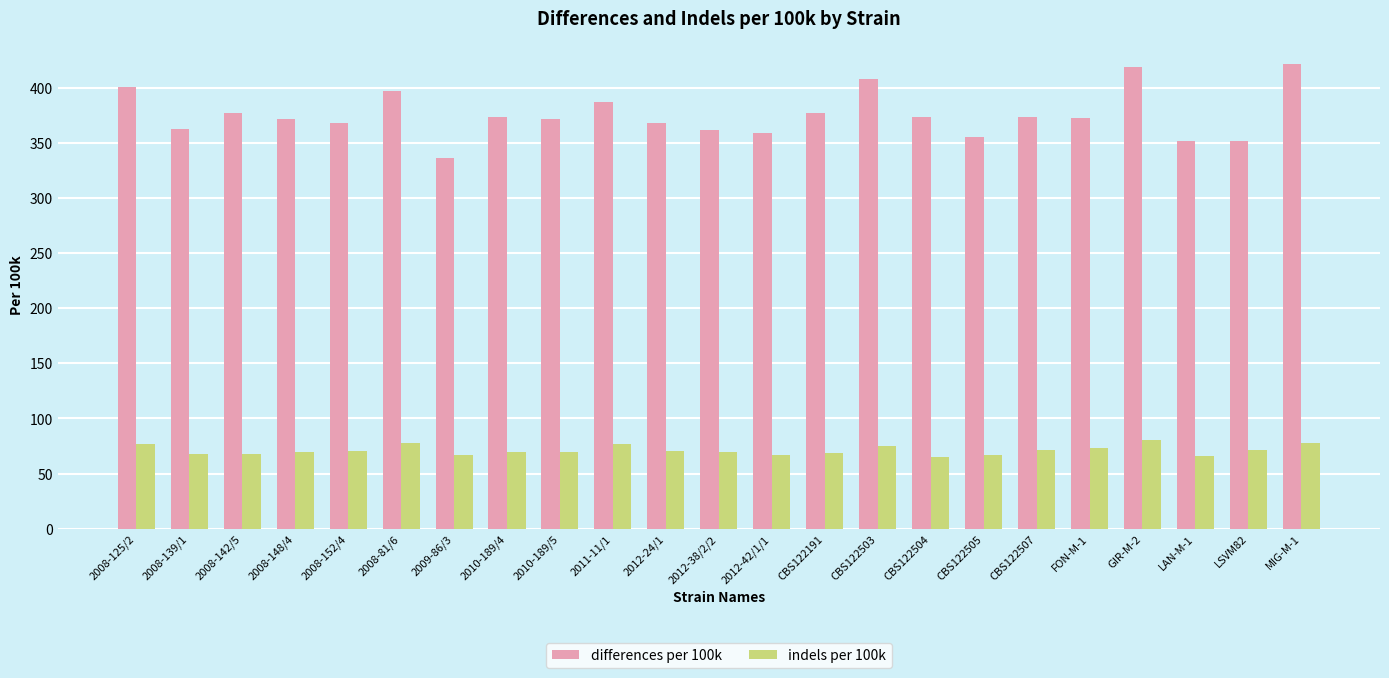

How many bars are there in each group?

2